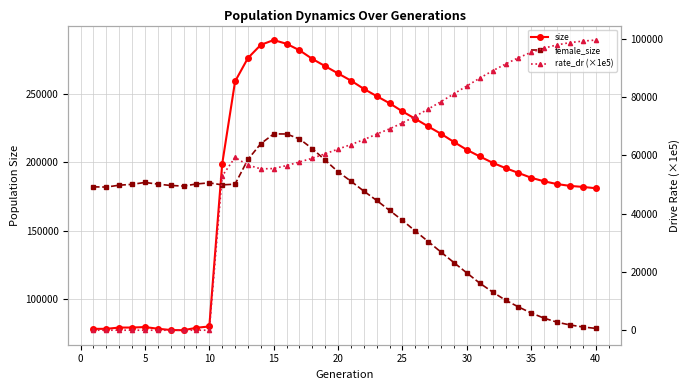

What is the average value of the size series?

192750